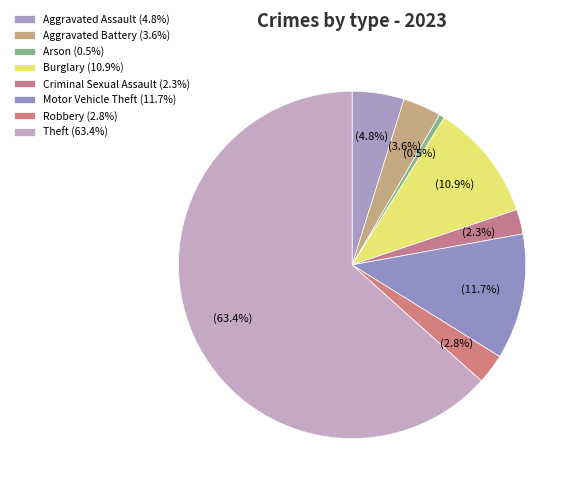

How many segments does this pie chart have?

8